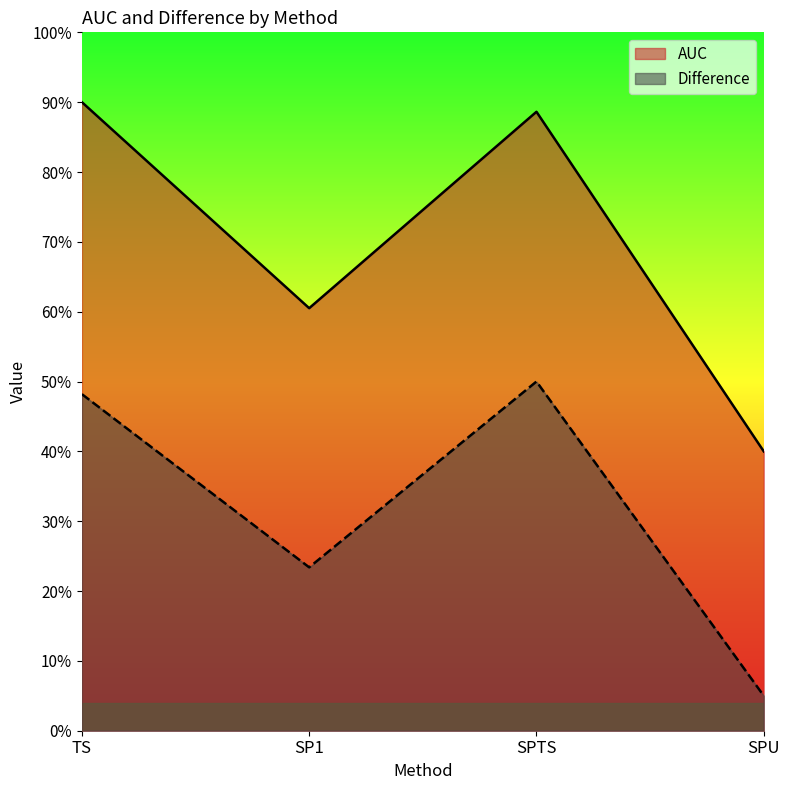

At SPU, list the series in order from smallest to largest.

Difference, AUC